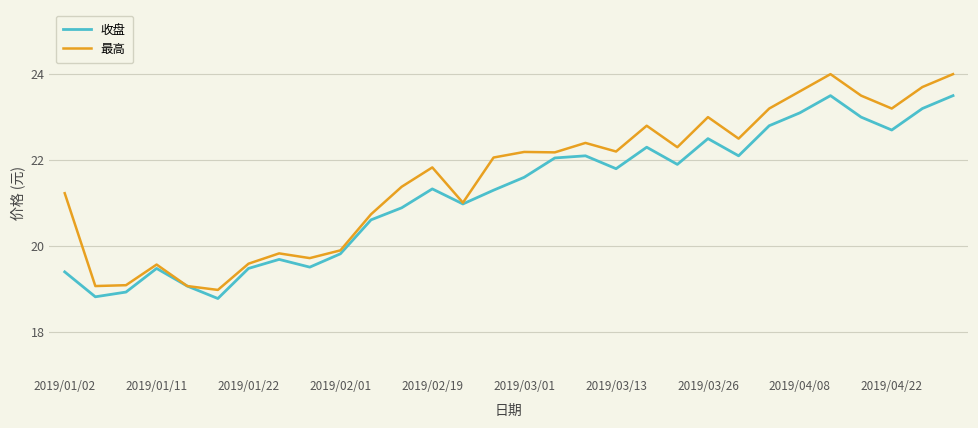

What is the minimum value for 收盘?

18.8